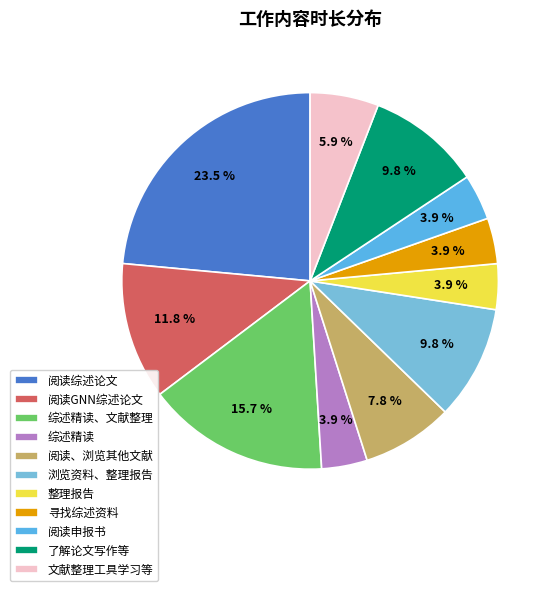

How many segments does this pie chart have?

11